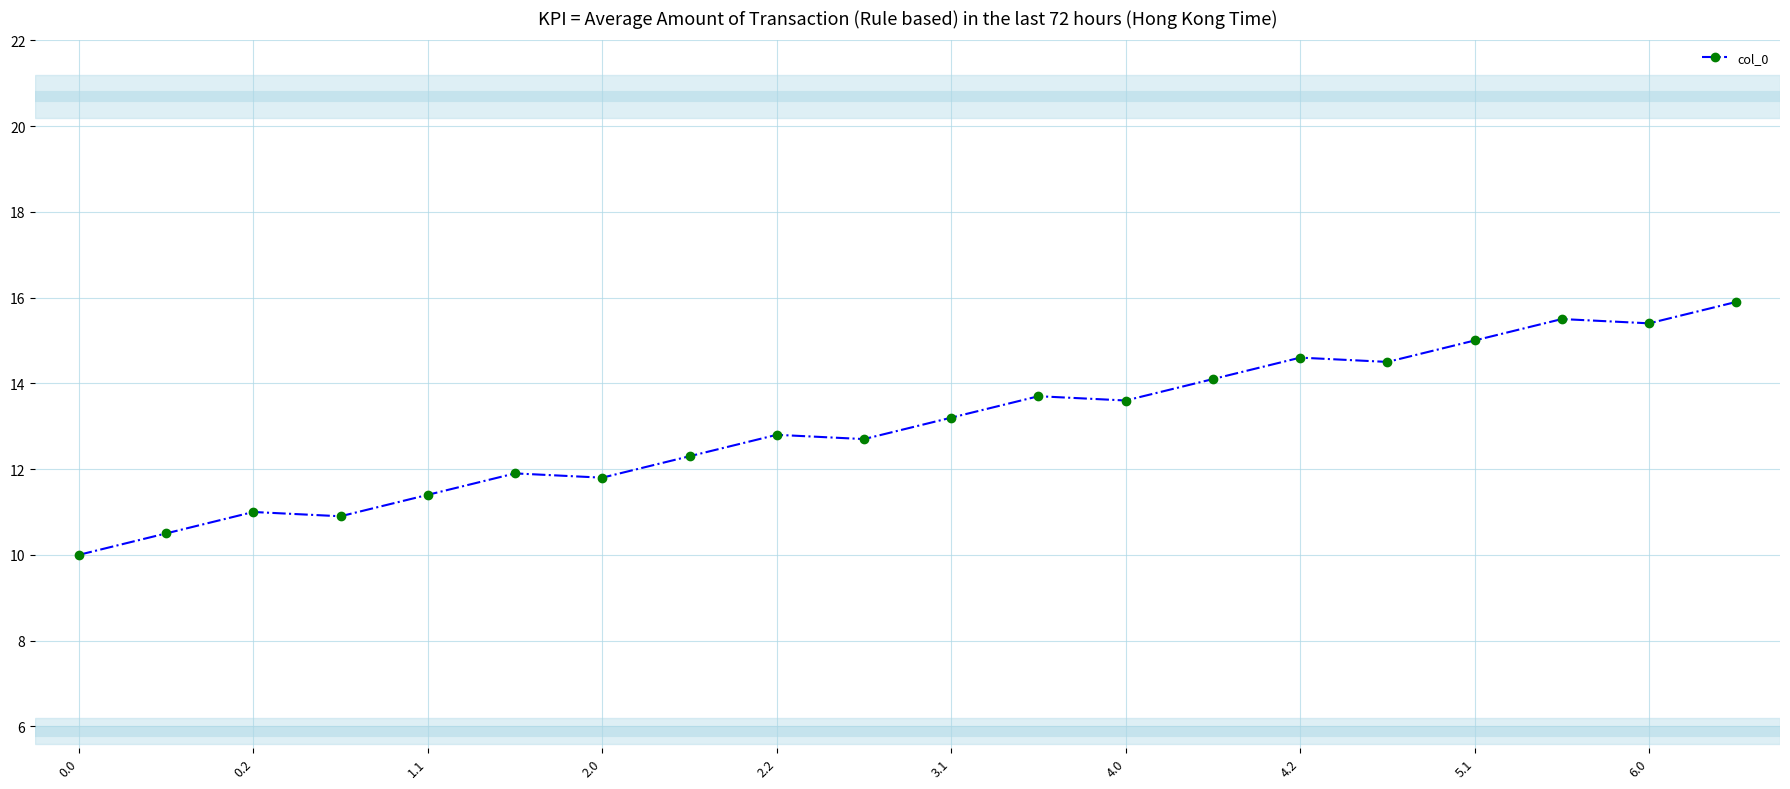

What is the value of the 10th point from the left?

12.7